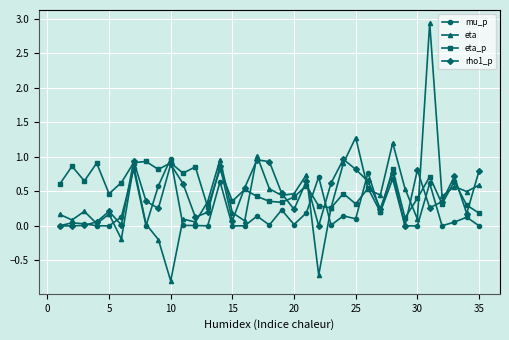

What is the smallest value displayed?

-0.8